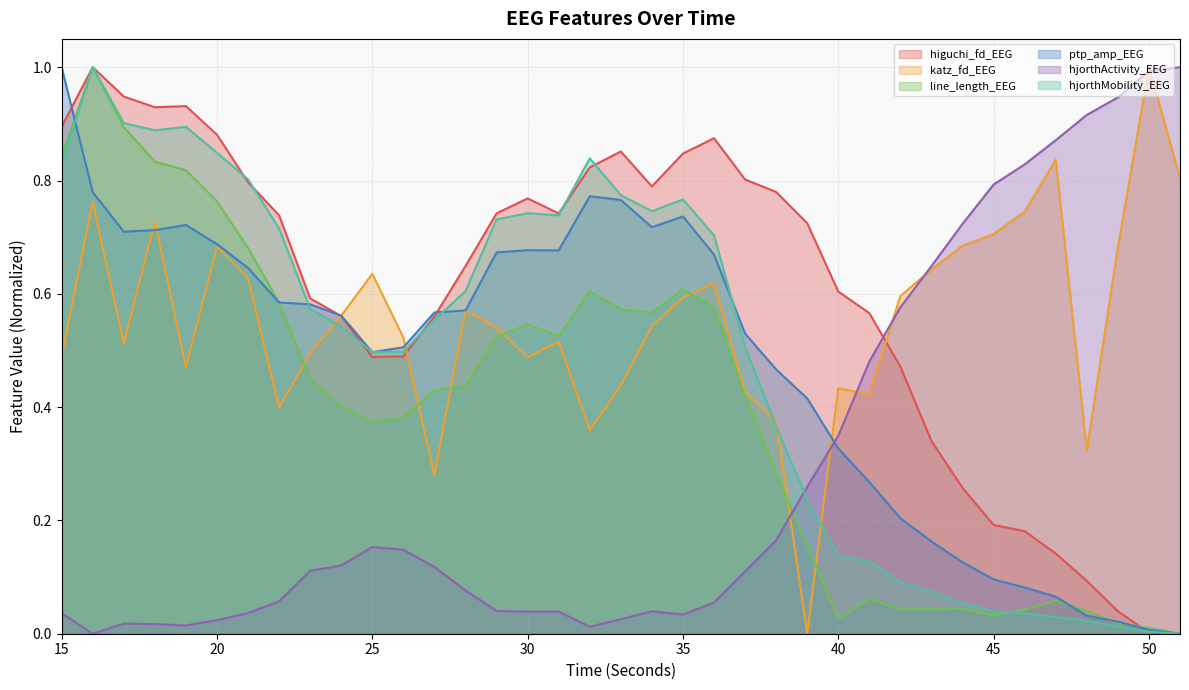

Reading left to right, list all the values displayed in this chart.

higuchi_fd_EEG: 0.9	1.0	0.9	0.9	0.9	0.9	0.8	0.7	0.6	0.6	0.5	0.5	0.6	0.6	0.7	0.8	0.7	0.8	0.9	0.8	0.8	0.9	0.8	0.8	0.7	0.6	0.6	0.5	0.3	0.3	0.2	0.2	0.1	0.1	0.0	0.0	0.0
katz_fd_EEG: 0.5	0.8	0.5	0.7	0.5	0.7	0.6	0.4	0.5	0.6	0.6	0.5	0.3	0.6	0.5	0.5	0.5	0.4	0.4	0.5	0.6	0.6	0.4	0.4	0.0	0.4	0.4	0.6	0.6	0.7	0.7	0.7	0.8	0.3	0.7	1.0	0.8
line_length_EEG: 0.8	1.0	0.9	0.8	0.8	0.8	0.7	0.6	0.5	0.4	0.4	0.4	0.4	0.4	0.5	0.5	0.5	0.6	0.6	0.6	0.6	0.6	0.4	0.3	0.2	0.0	0.1	0.0	0.0	0.0	0.0	0.0	0.1	0.0	0.0	0.0	0.0
ptp_amp_EEG: 1.0	0.8	0.7	0.7	0.7	0.7	0.6	0.6	0.6	0.6	0.5	0.5	0.6	0.6	0.7	0.7	0.7	0.8	0.8	0.7	0.7	0.7	0.5	0.5	0.4	0.3	0.3	0.2	0.2	0.1	0.1	0.1	0.1	0.0	0.0	0.0	0.0
hjorthActivity_EEG: 0.0	0.0	0.0	0.0	0.0	0.0	0.0	0.1	0.1	0.1	0.2	0.1	0.1	0.1	0.0	0.0	0.0	0.0	0.0	0.0	0.0	0.1	0.1	0.2	0.3	0.3	0.5	0.6	0.6	0.7	0.8	0.8	0.9	0.9	0.9	1.0	1.0
hjorthMobility_EEG: 0.8	1.0	0.9	0.9	0.9	0.8	0.8	0.7	0.6	0.5	0.5	0.5	0.6	0.6	0.7	0.7	0.7	0.8	0.8	0.7	0.8	0.7	0.5	0.4	0.2	0.1	0.1	0.1	0.1	0.1	0.0	0.0	0.0	0.0	0.0	0.0	0.0